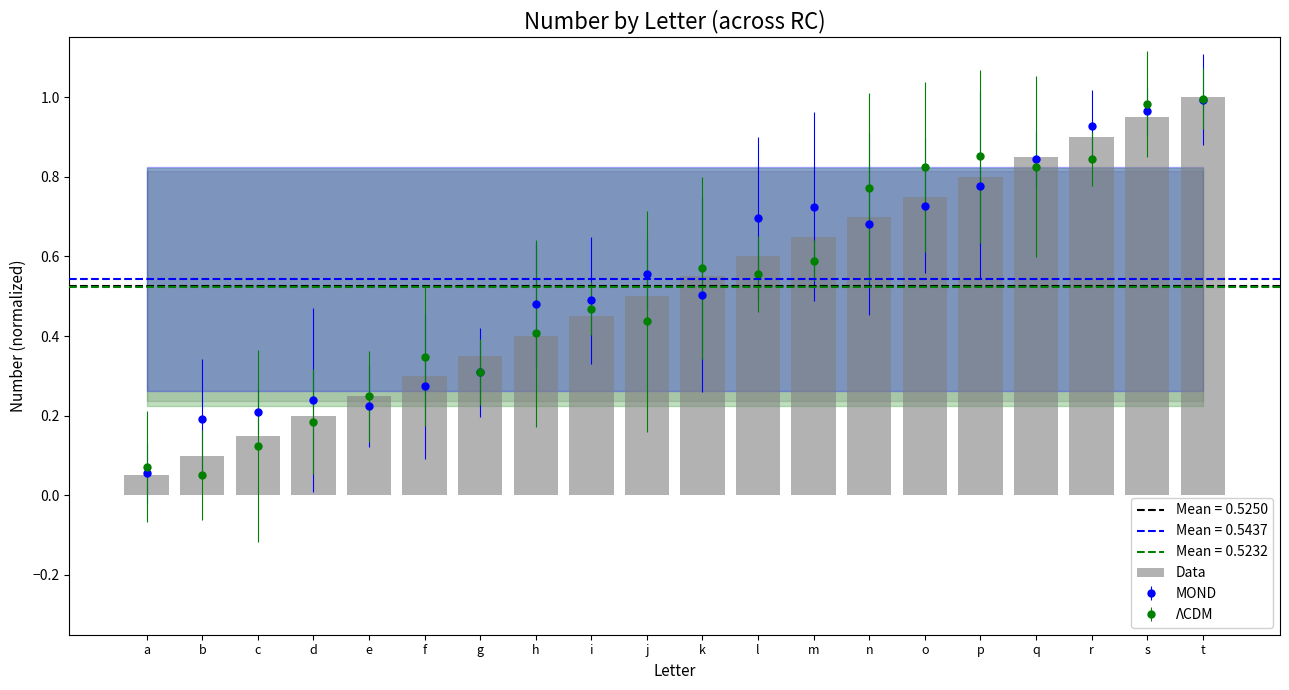

The value at s is 0.9. True or false?

True